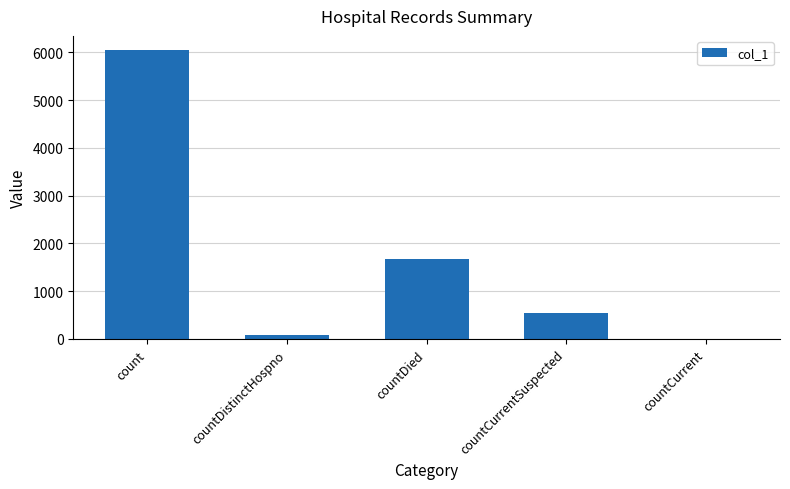

True or false: the data shows 781 at countCurrentSuspected.

False